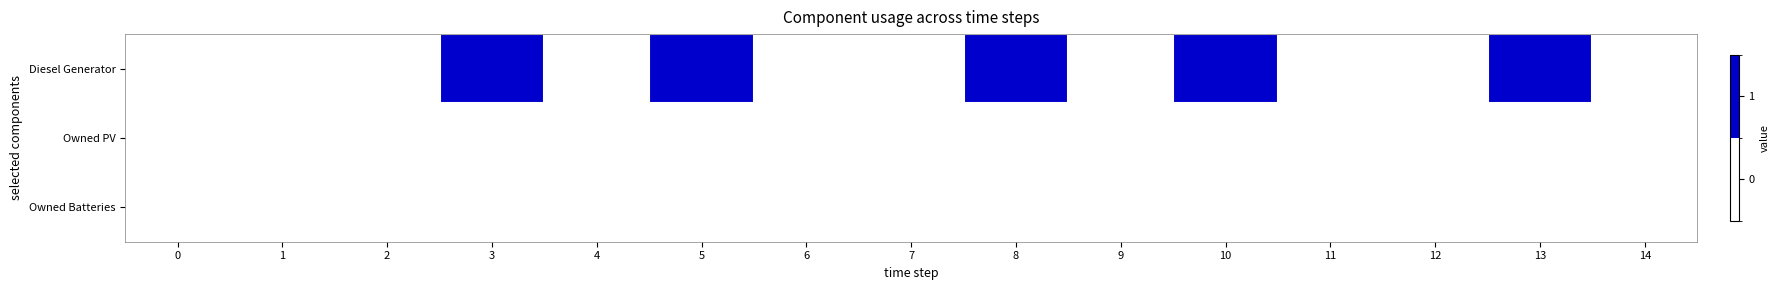

Rank the series by their maximum value, from highest to lowest.

row_0, row_1, row_2